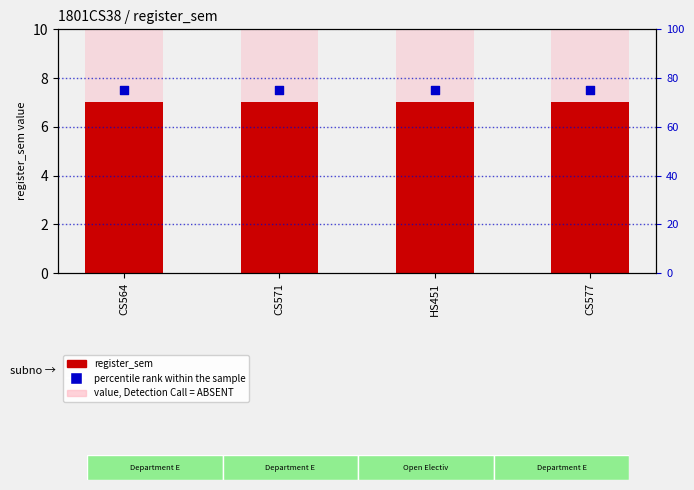

At which category is the sum across all series the highest?

CS564